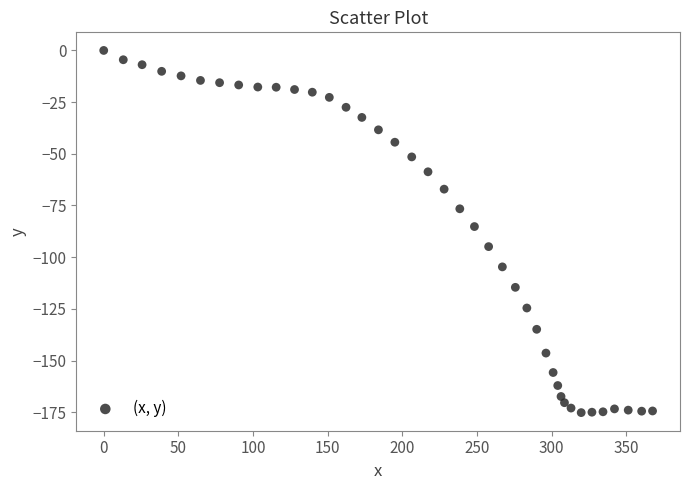

What is the range of X values (max minus min)?

367.6